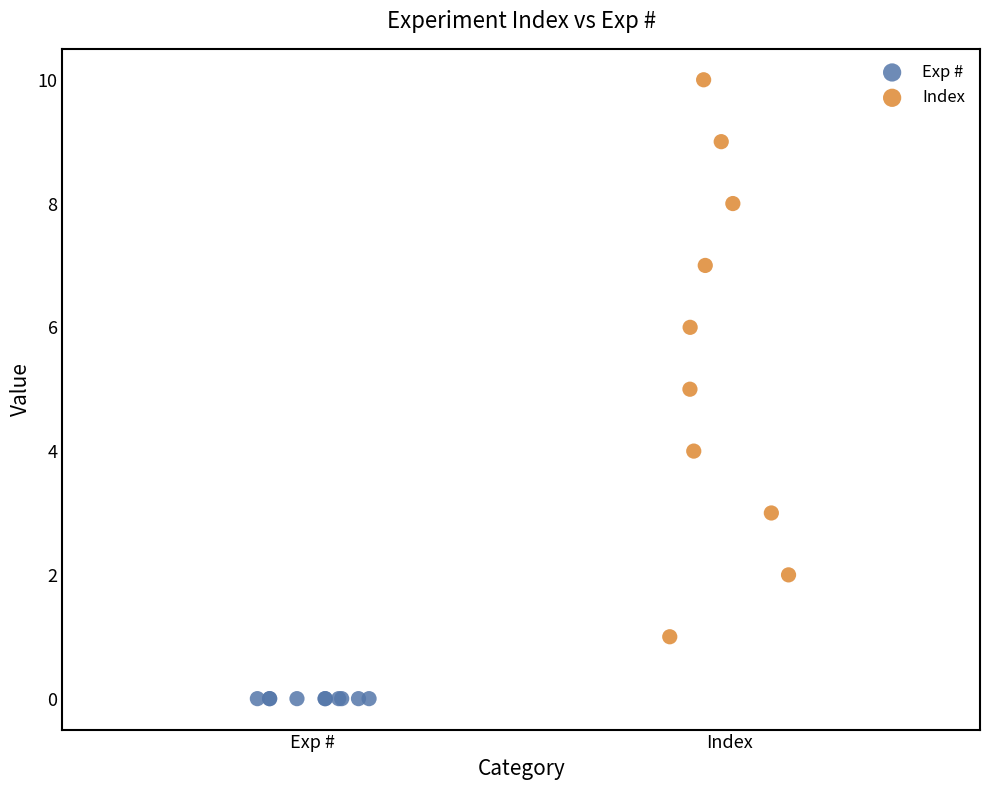

What are all the series names shown in the legend?

Exp #, Index